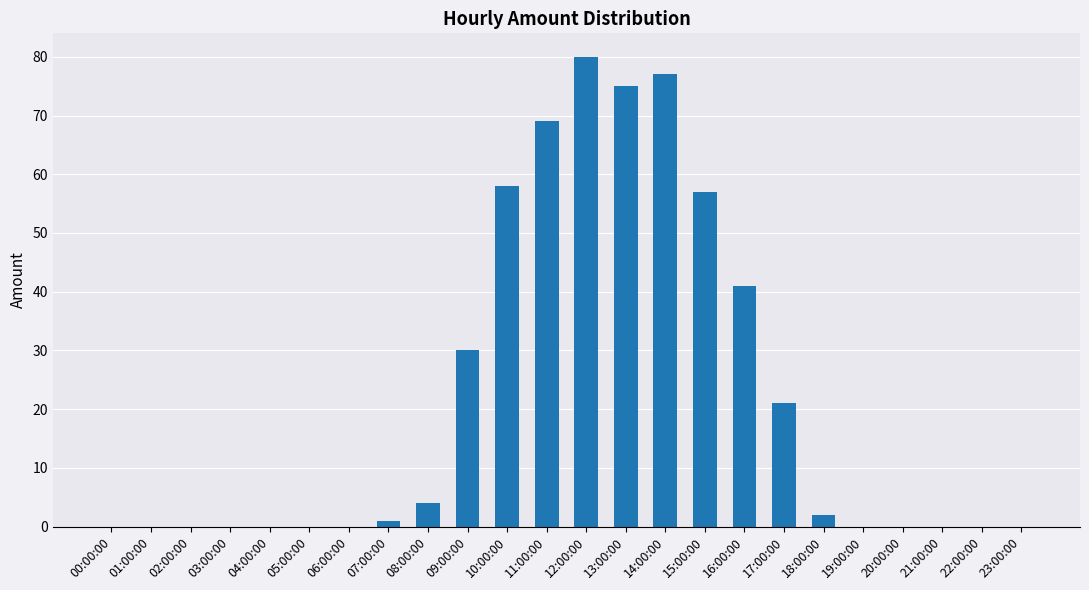

Where is the data nearest to the value 40?

16:00:00